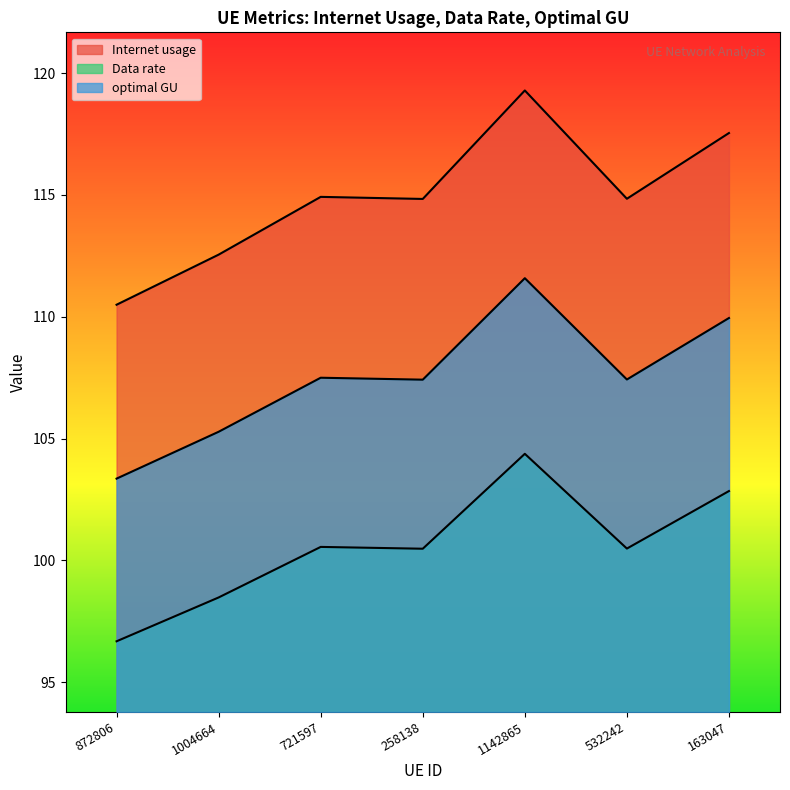

Which has a higher value, 163047 or 1142865?

1142865